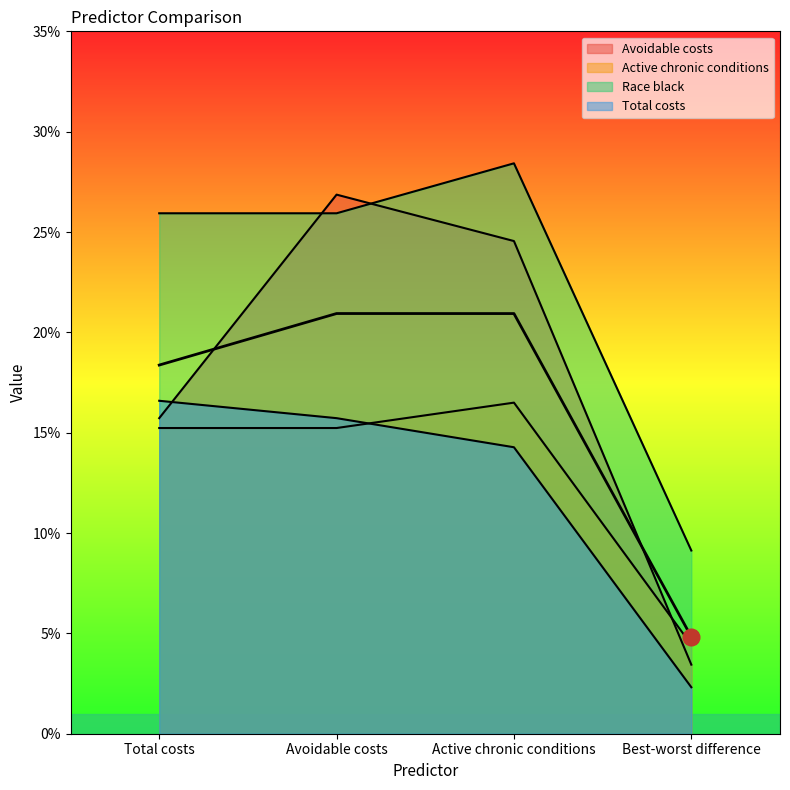

List the labels in order of Race black value, smallest first.

Best-worst difference, Total costs, Avoidable costs, Active chronic conditions